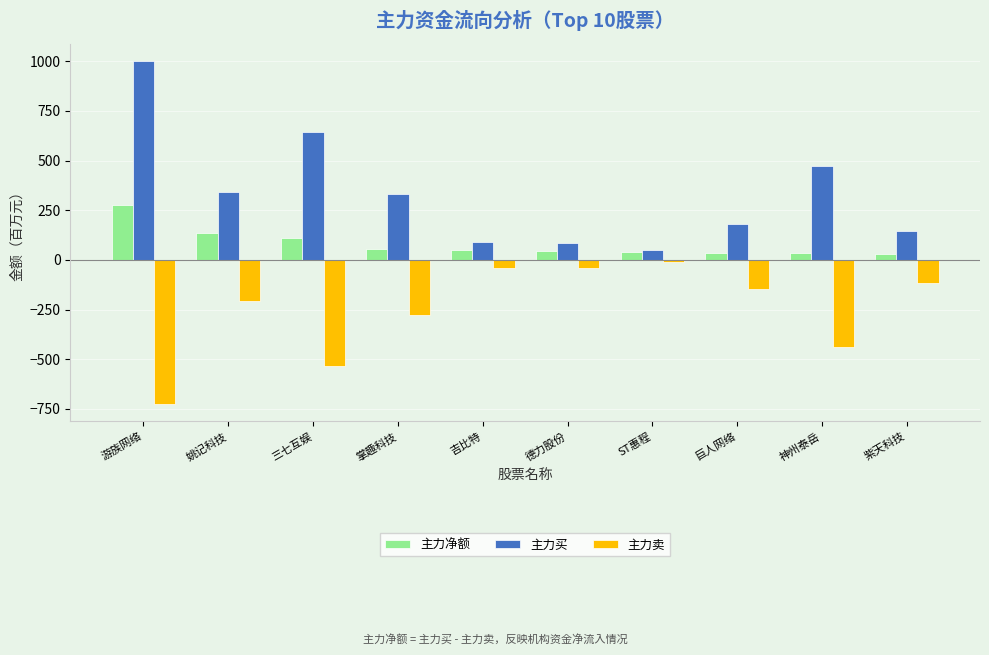

The 主力卖 series shows -532.2 at 三七互娱. True or false?

True